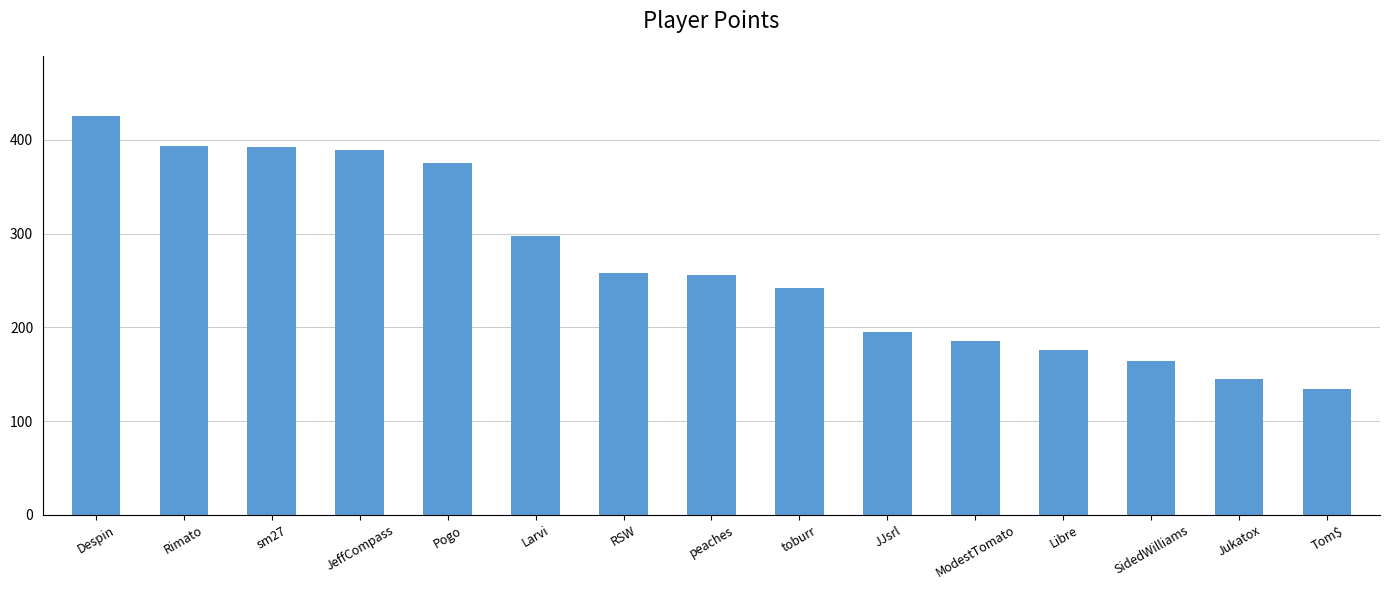

The chart shows a value of 298 at Larvi. True or false?

True